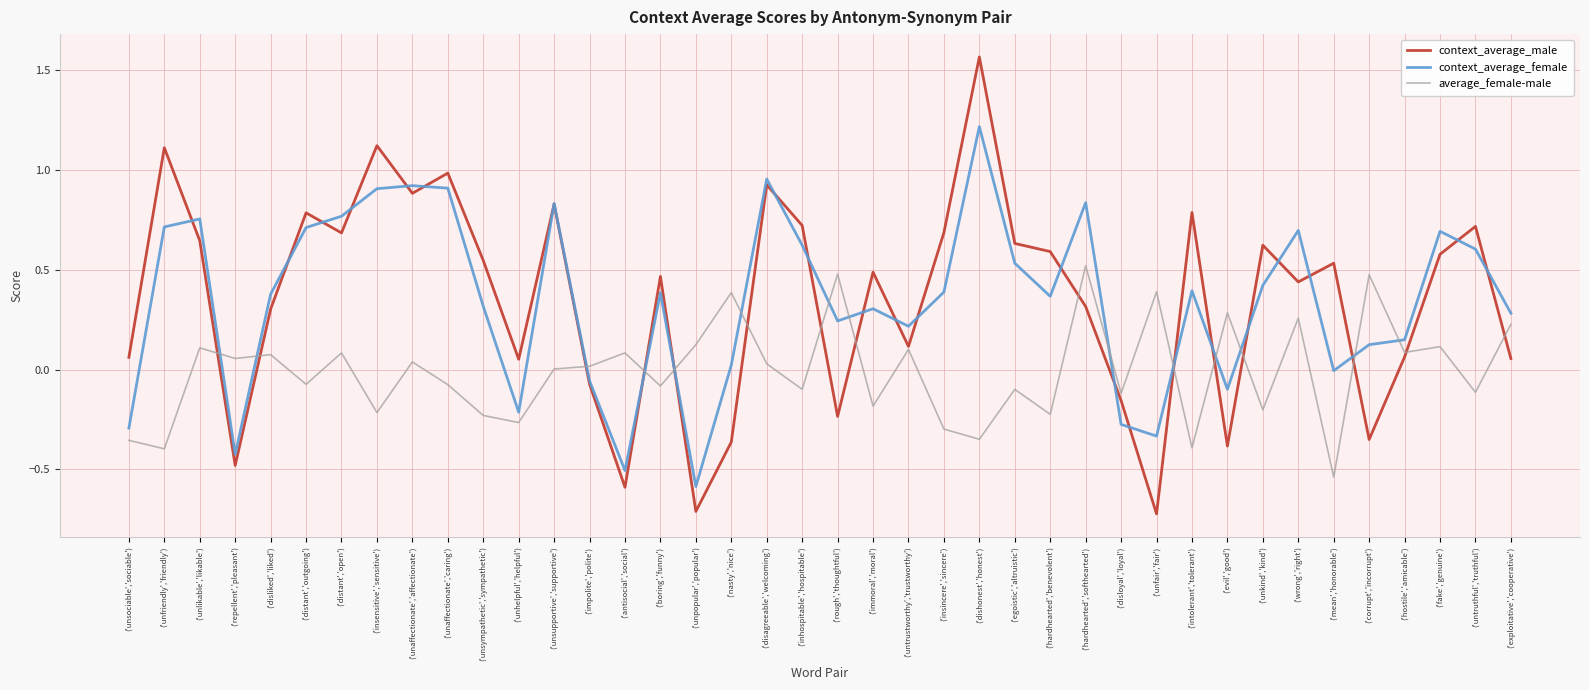

Read the context_average_male value at ('unpopular','popular').

-0.7